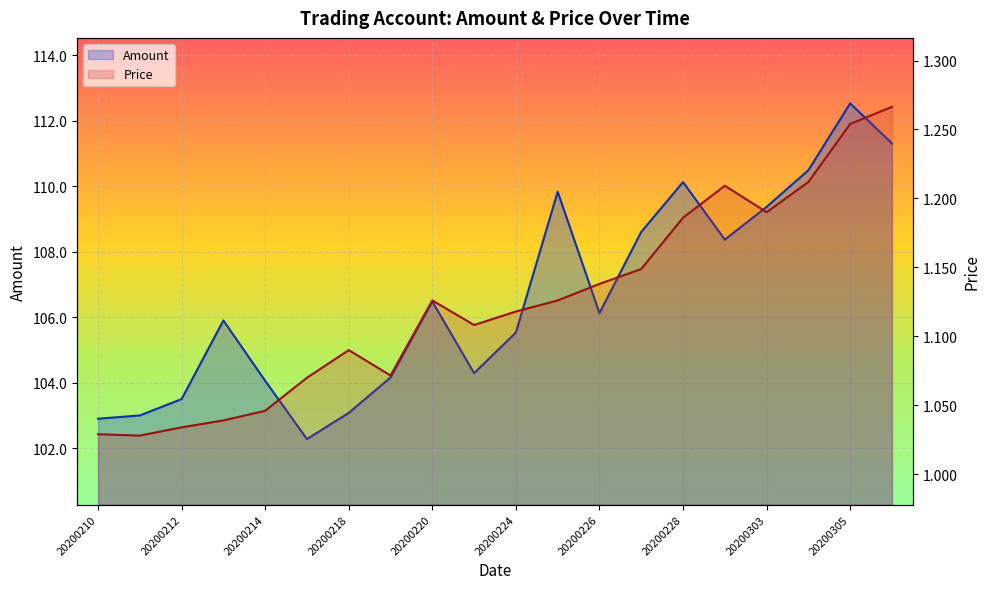

Is it true that Price equals 1.9 at 20200225?

False